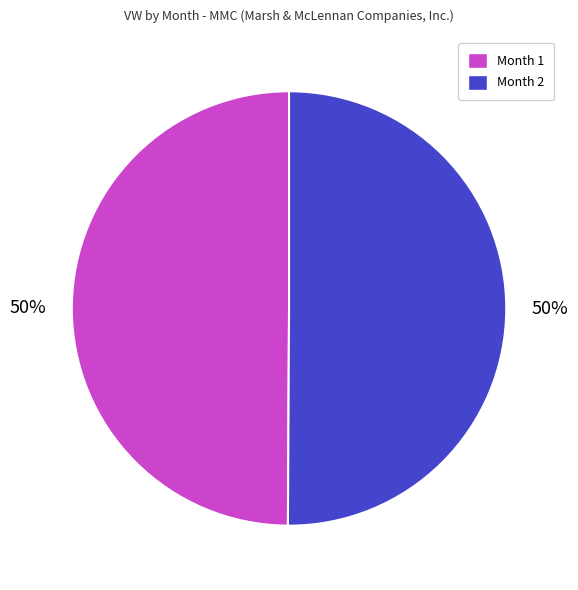

True or false: Month 1 accounts for 50% of the total.

True